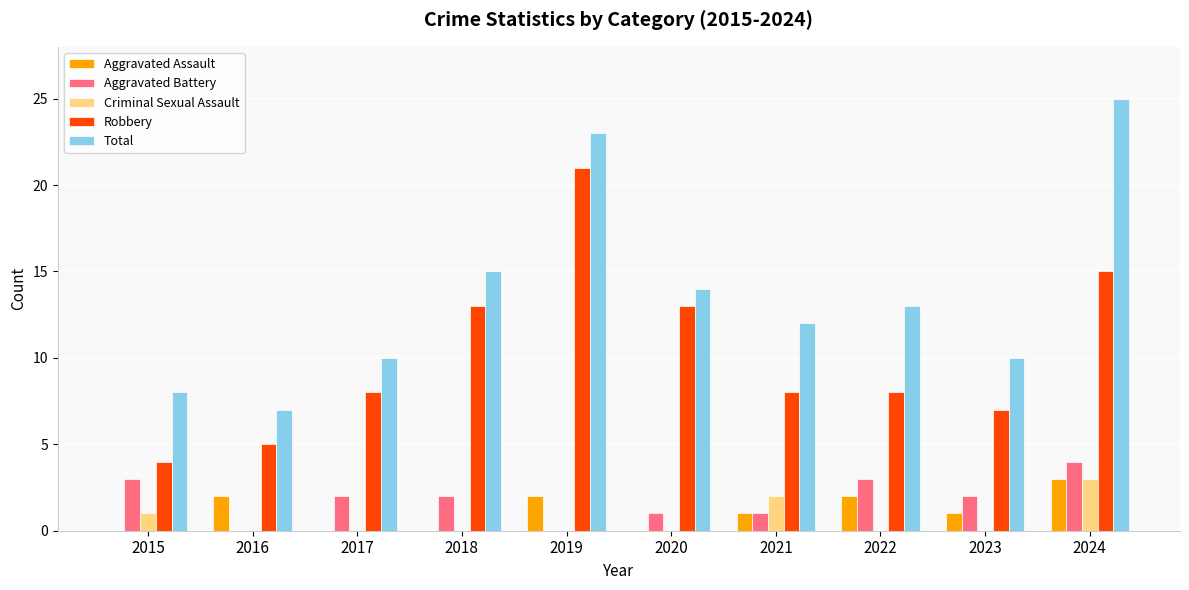

What is the average value of the Aggravated Battery series?

2